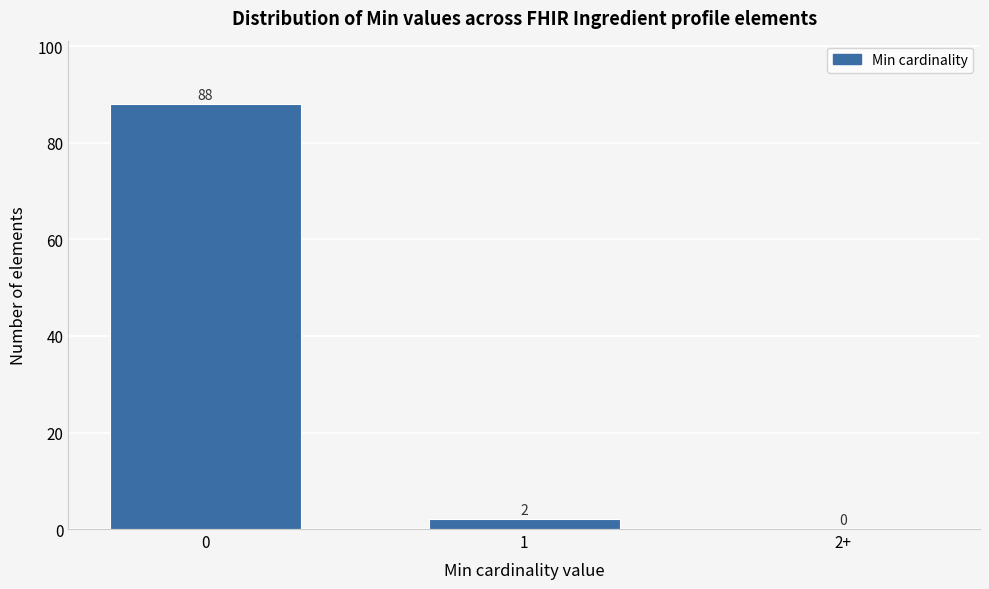

Reading left to right, list all the values displayed in this chart.

0=88	1=2	2+=0